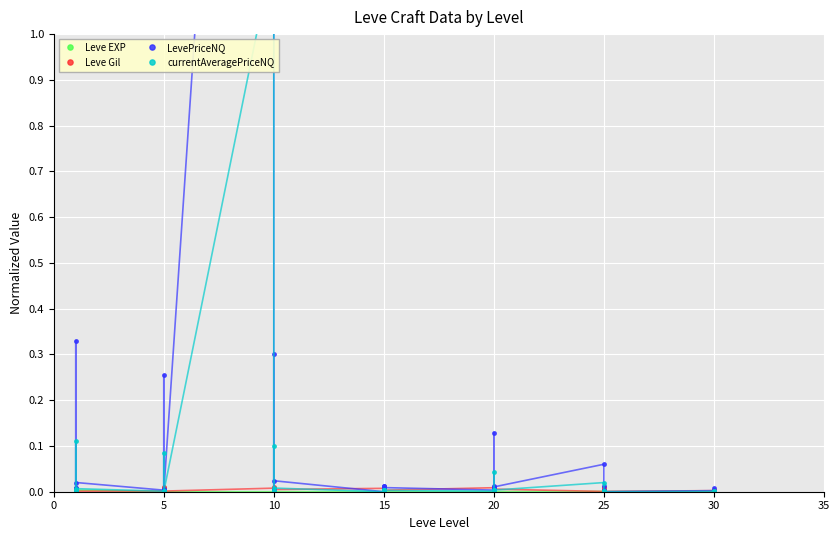

How many intersections are there between Leve Gil and currentAveragePriceNQ?

14